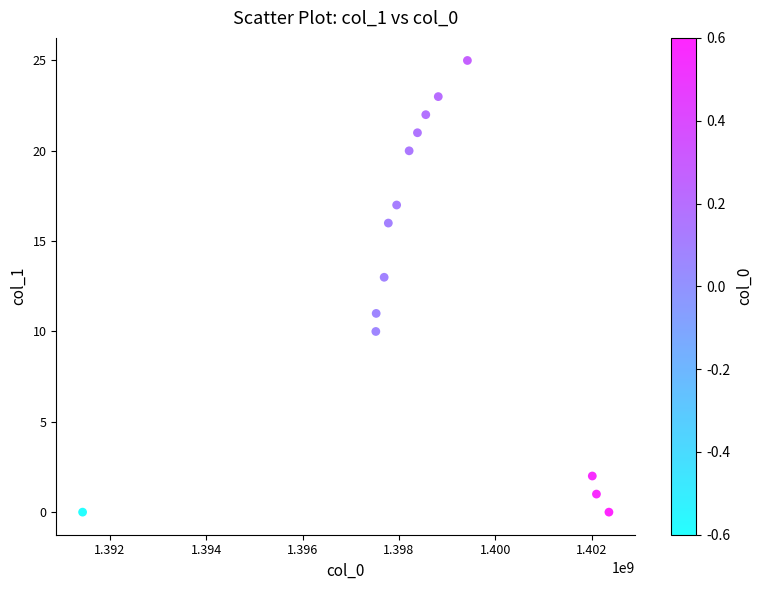

What is the range of X values (max minus min)?

10925075